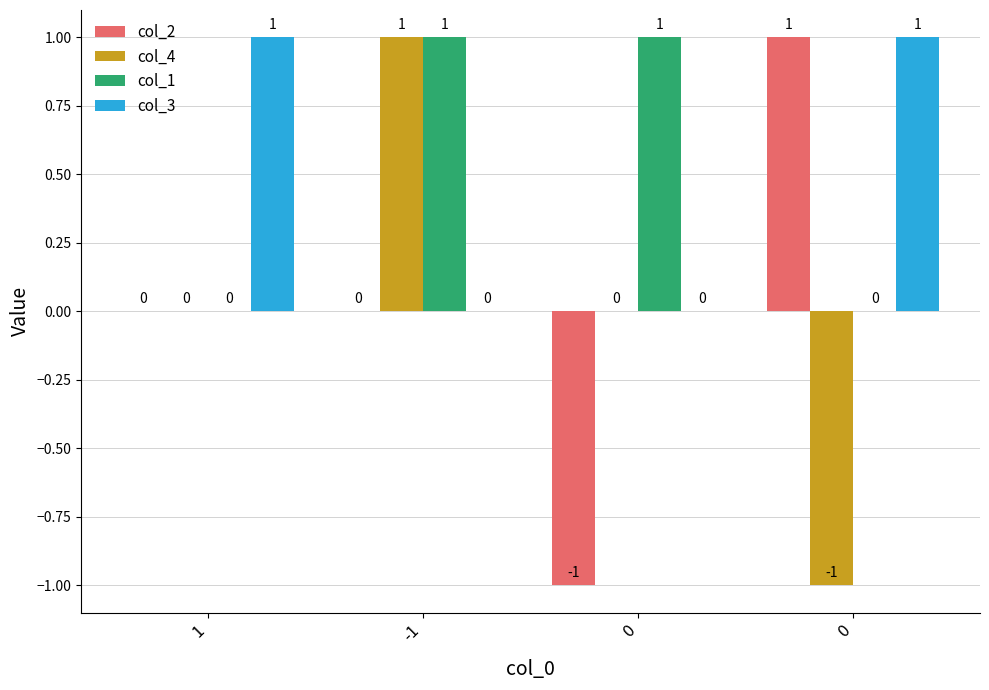

At which category is the sum across all series the highest?

-1